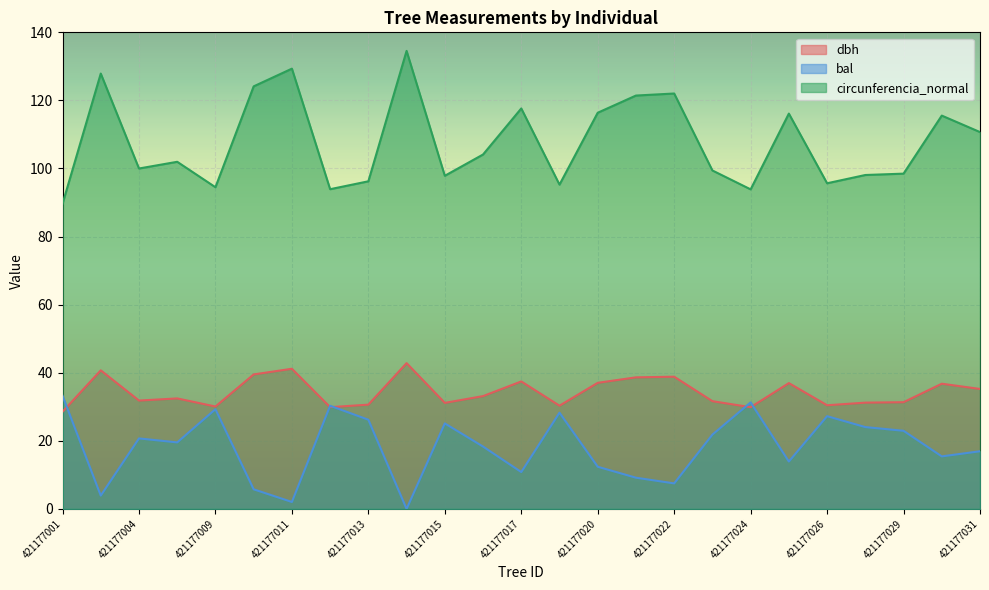

True or false: dbh and circunferencia_normal intersect in this chart.

False